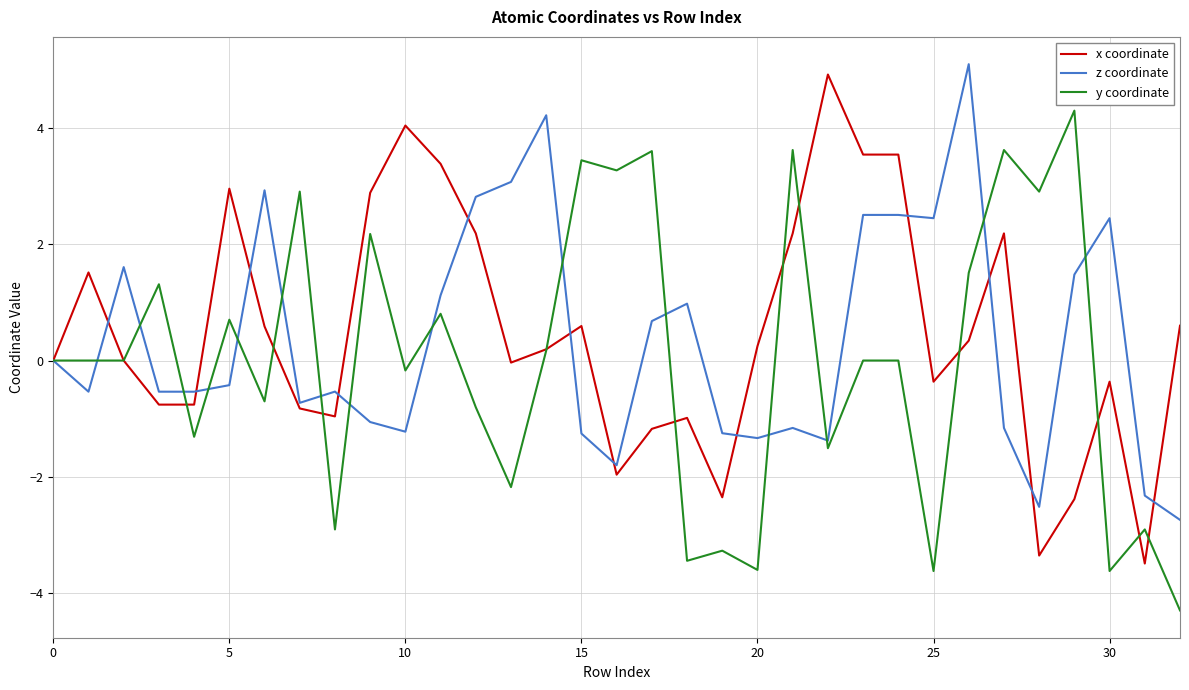

What is the highest value of the x coordinate series?

4.9